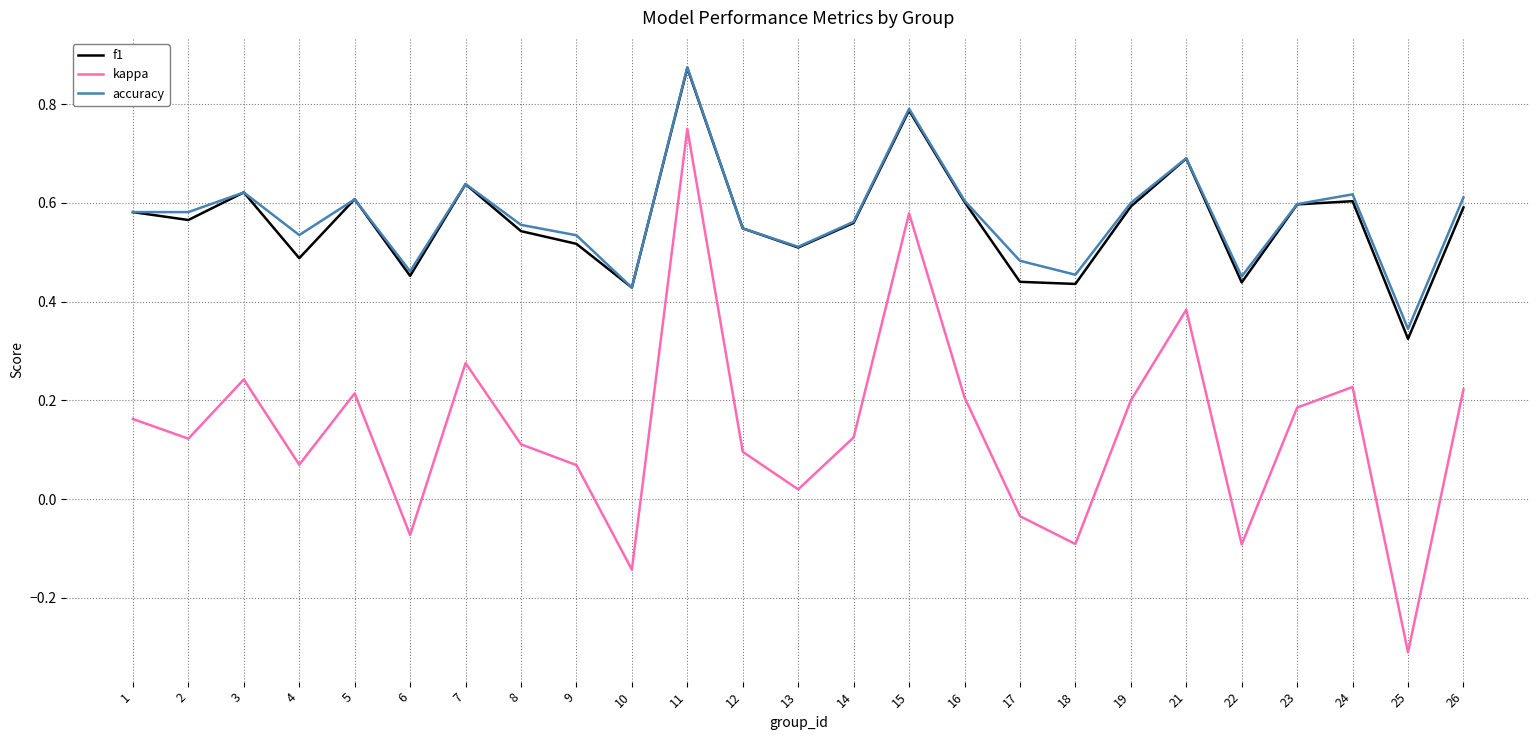

At which category does the chart reach its minimum across all series?

25